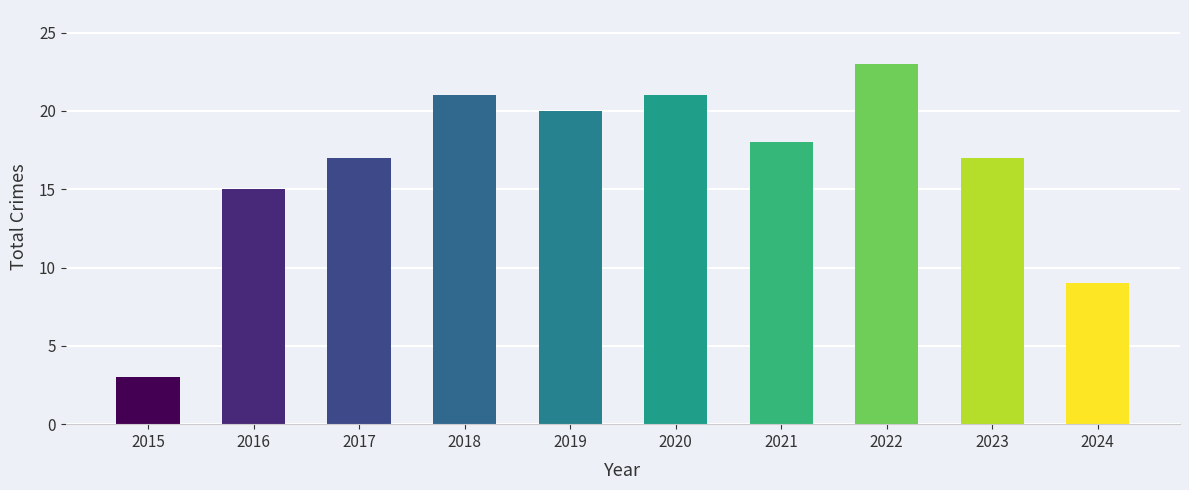

The value at 2018 is 34. True or false?

False